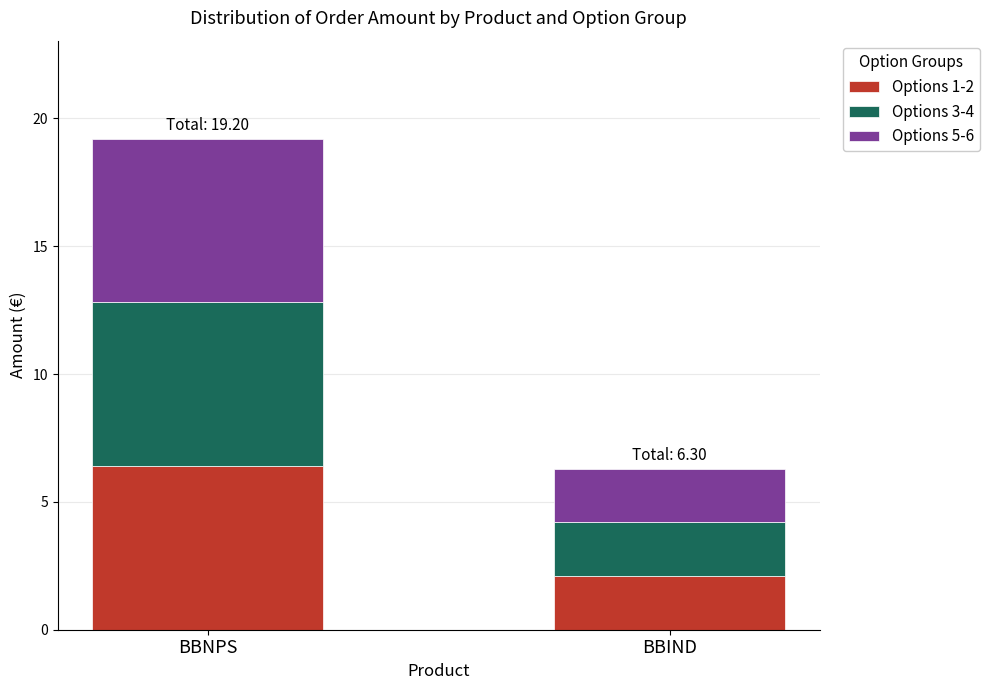

Reading left to right, list the values for the Options 1-2 series.

6.4	2.1